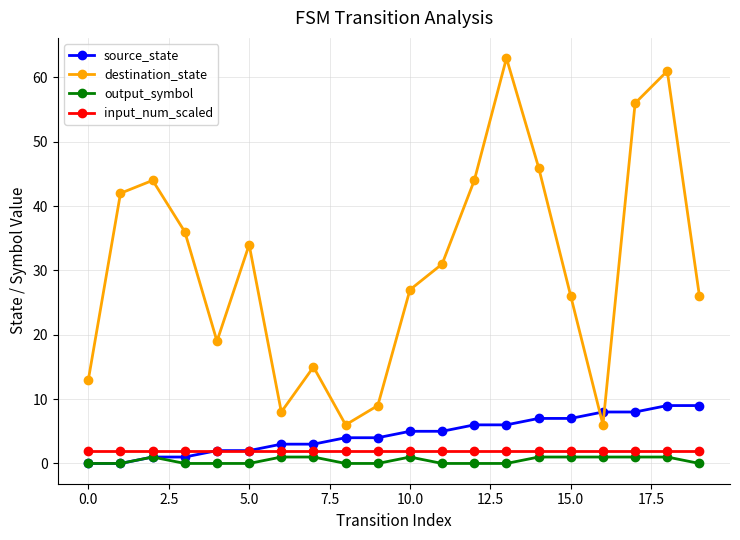

True or false: destination_state and output_symbol intersect in this chart.

False